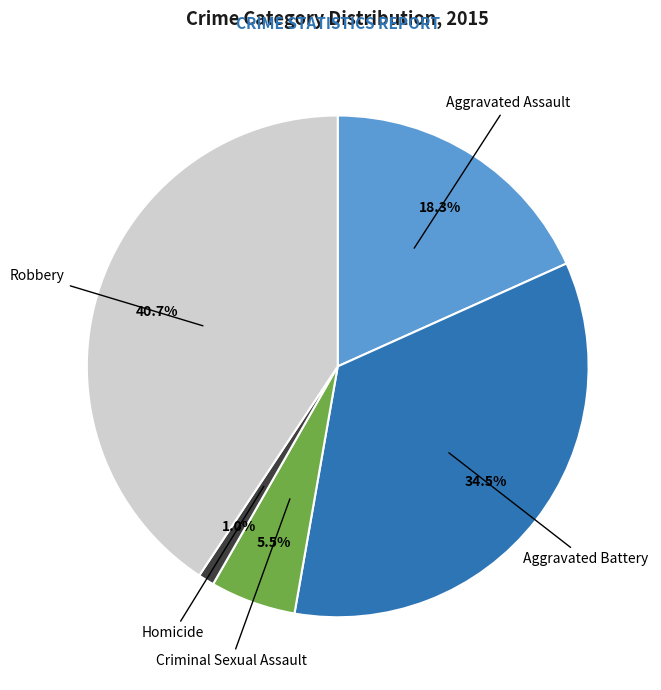

Does any single category account for the majority?

No